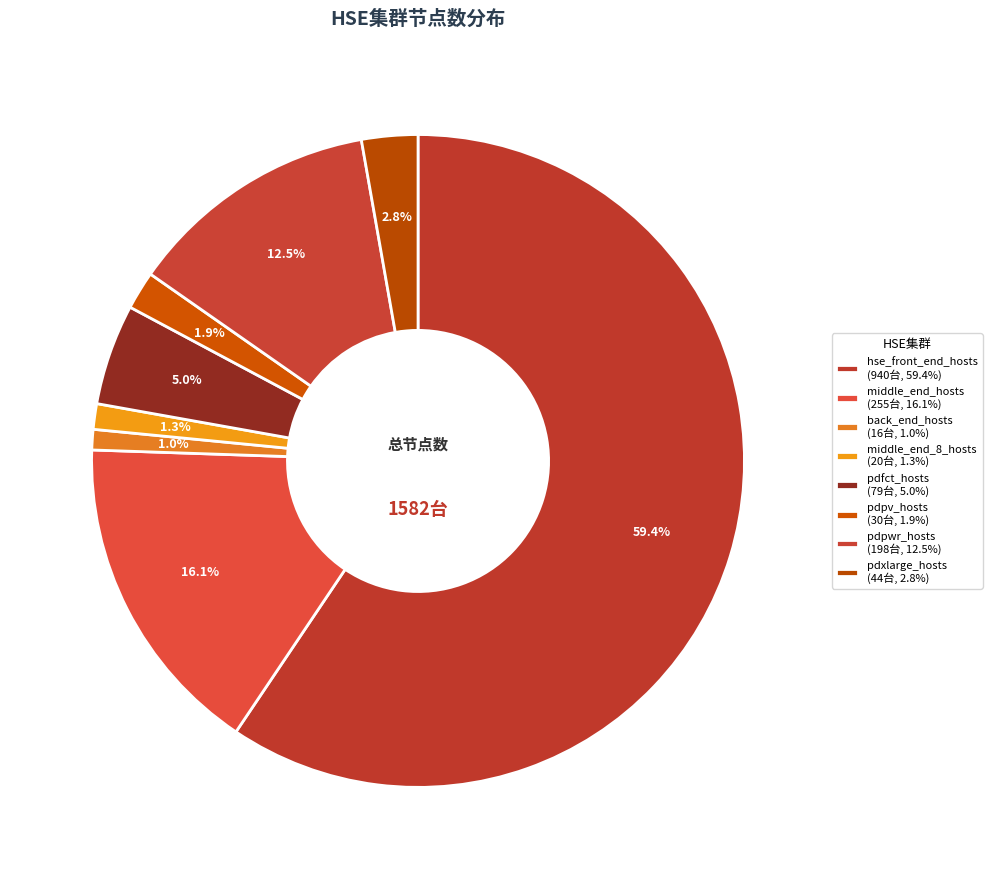

To the nearest percent, what portion does hse_front_end_hosts represent?

59%